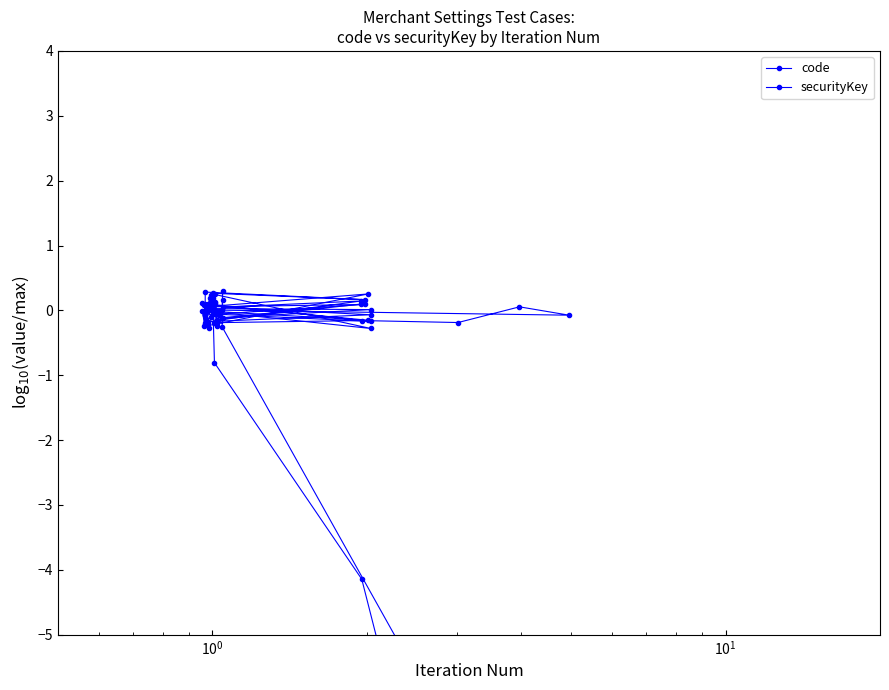

What is the smallest value displayed?

-10.2